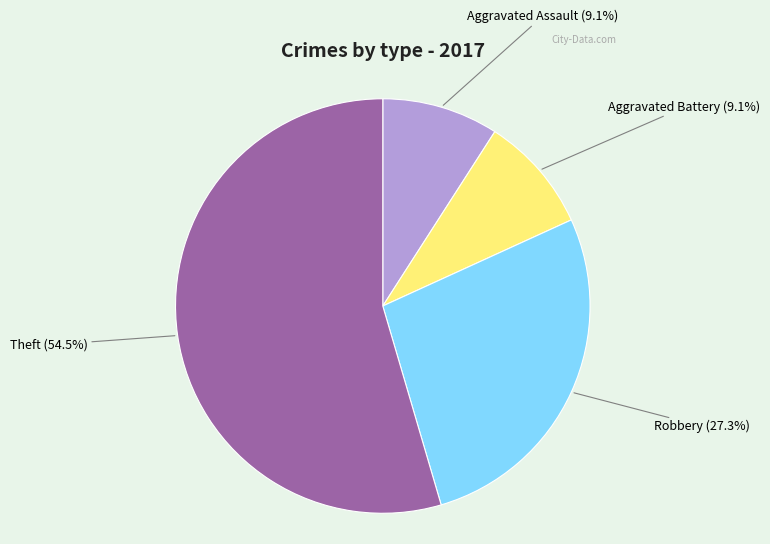

What is the majority slice?

Theft